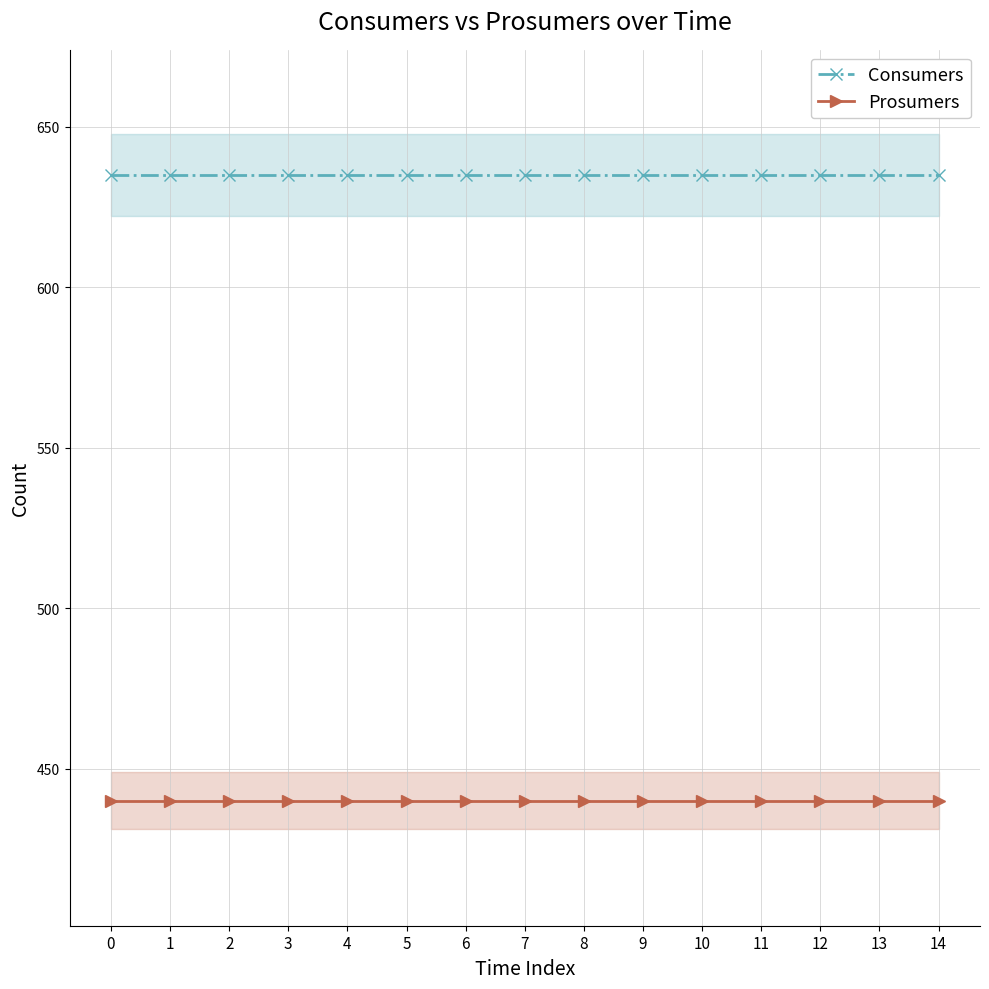

List the labels in order of Prosumers value, largest first.

0, 1, 2, 3, 4, 5, 6, 7, 8, 9, 10, 11, 12, 13, 14